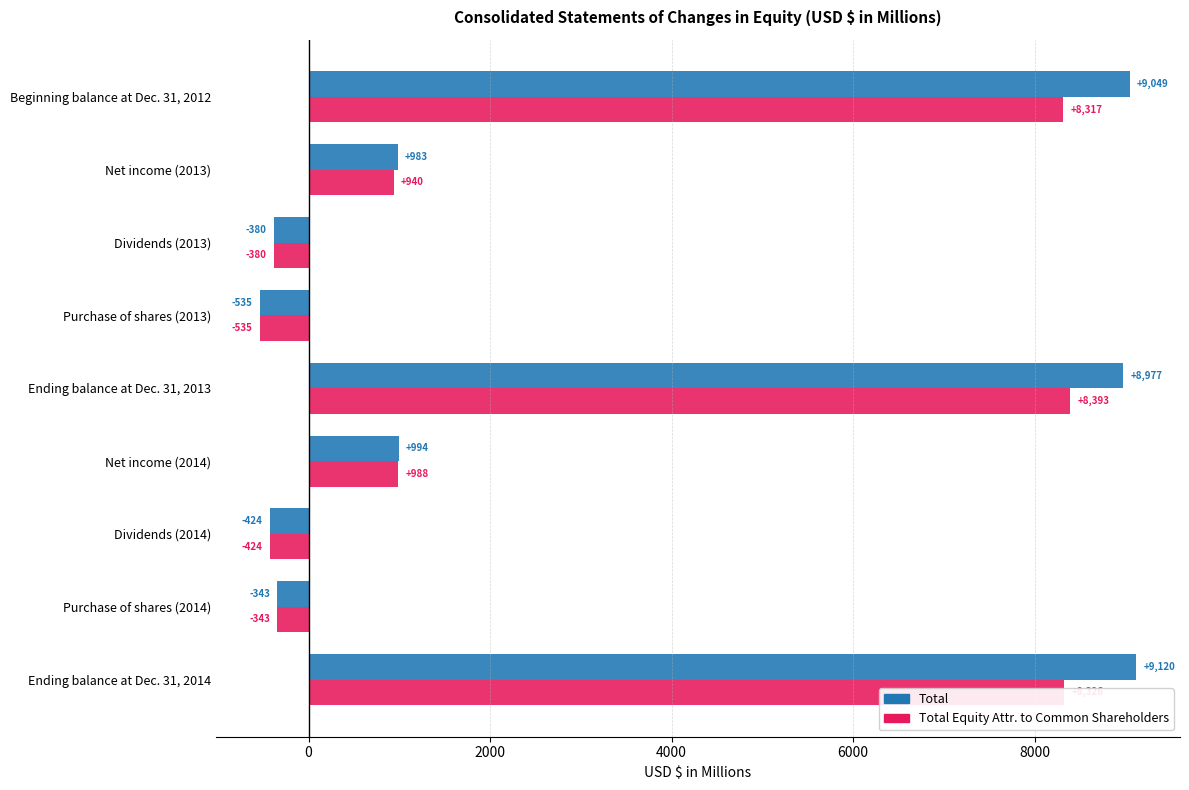

Which series has the widest spread of values?

Total